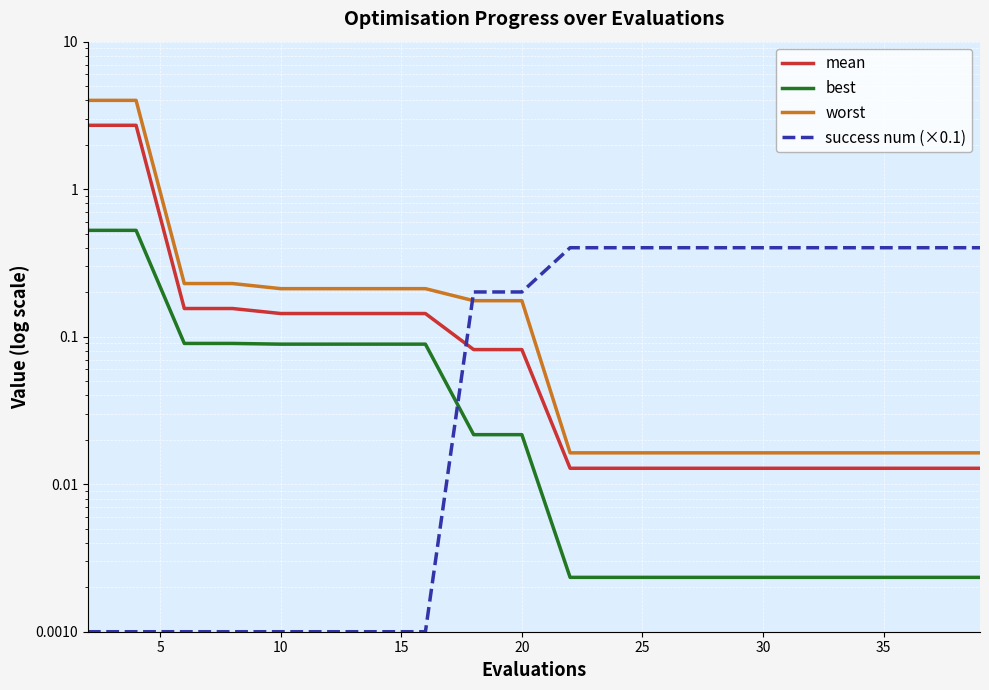

What is the difference between the second highest and second lowest values in the mean series?

2.7